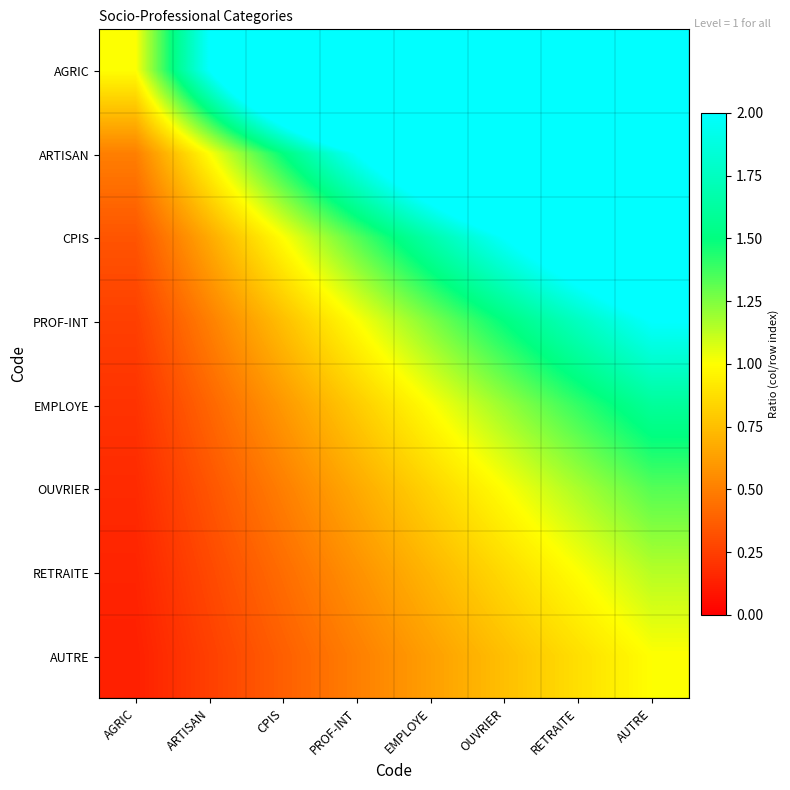

Which series has the largest range (max minus min)?

AGRIC